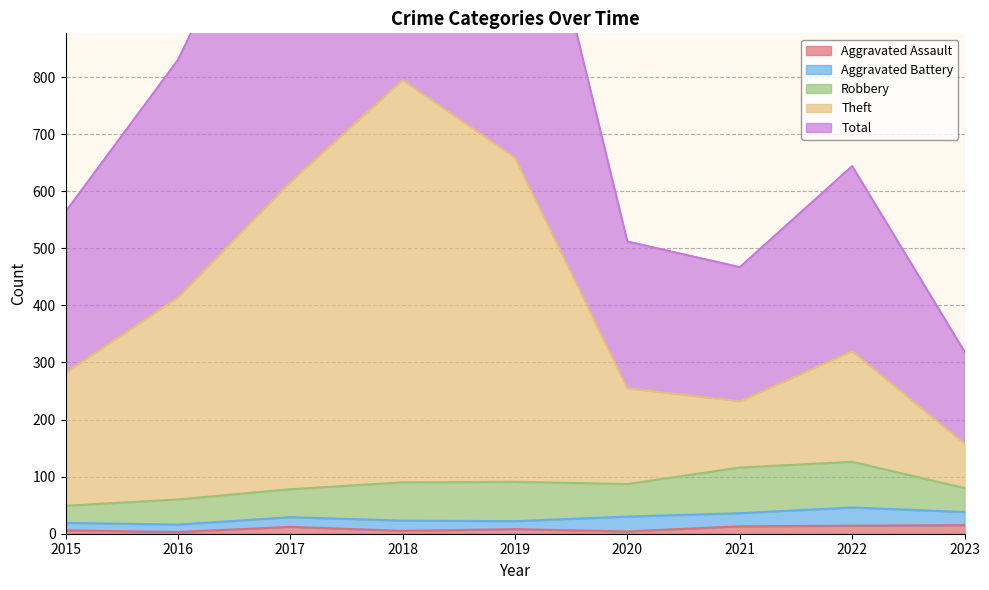

What value does the Total series have at 2020?

512